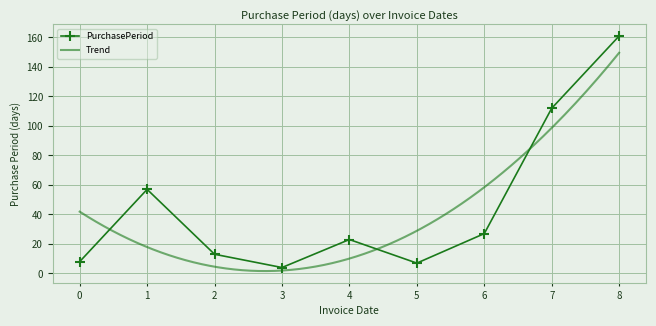

Is it true that PurchasePeriod equals 161 at 8?

True